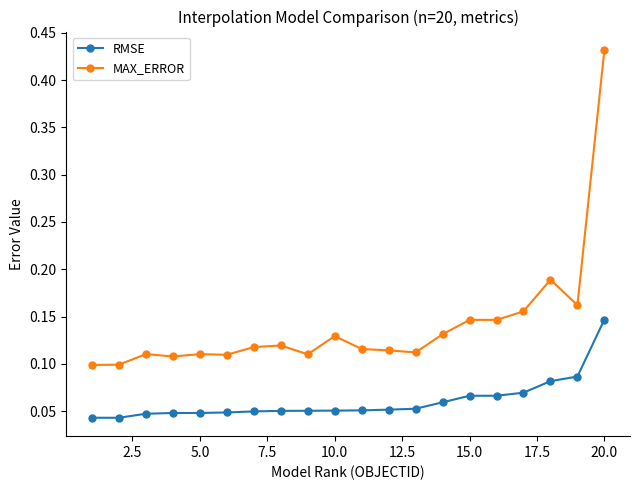

Which series has the widest spread of values?

MAX_ERROR